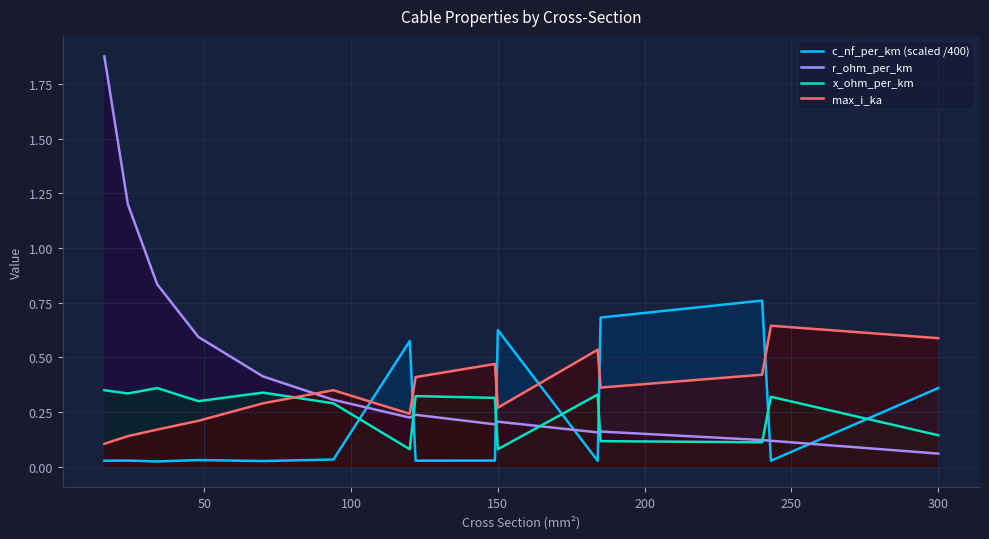

Which series ends up on top after the final intersection of r_ohm_per_km and max_i_ka?

max_i_ka